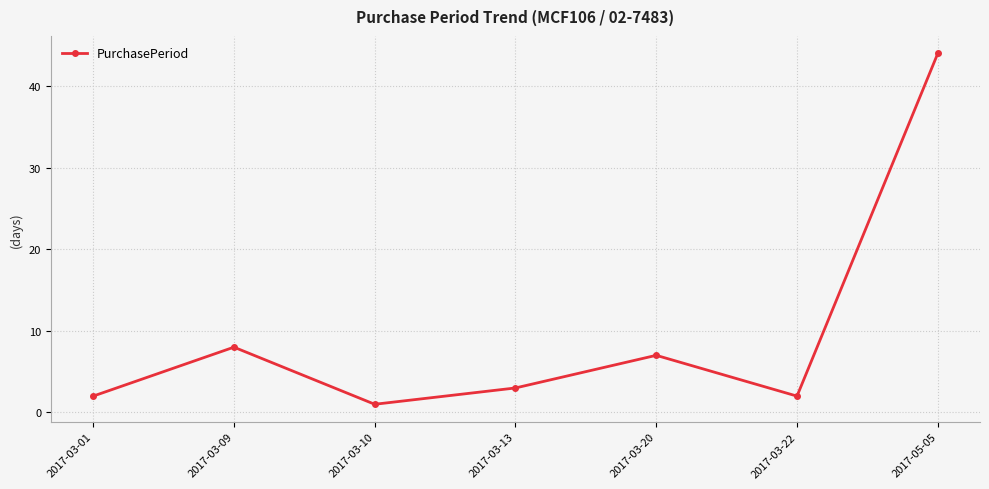

What is the value of the 1st point from the left?

2